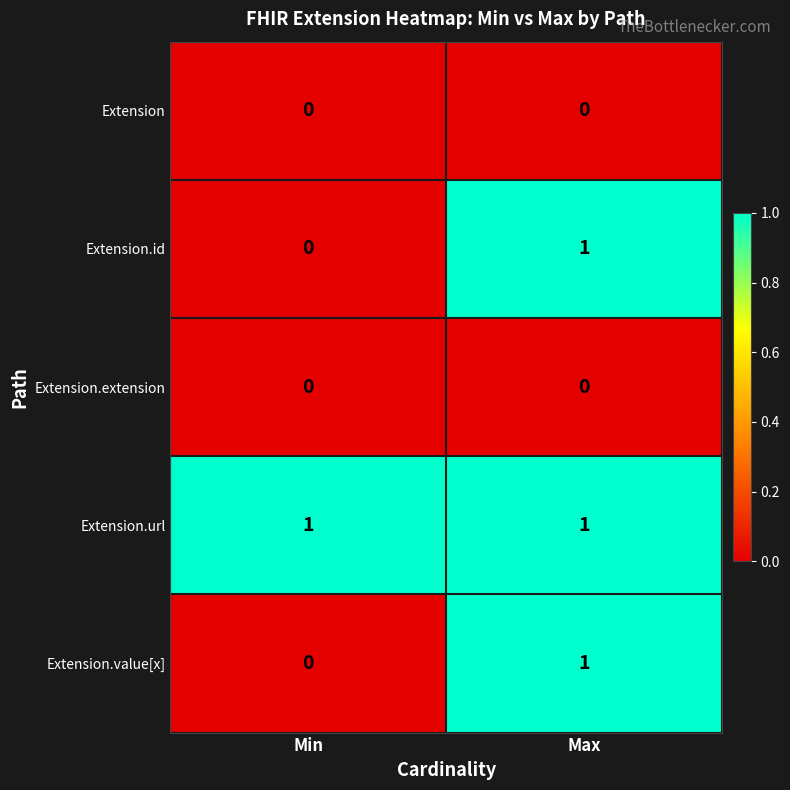

List the labels in order of Extension.value[x] value, largest first.

Max, Min